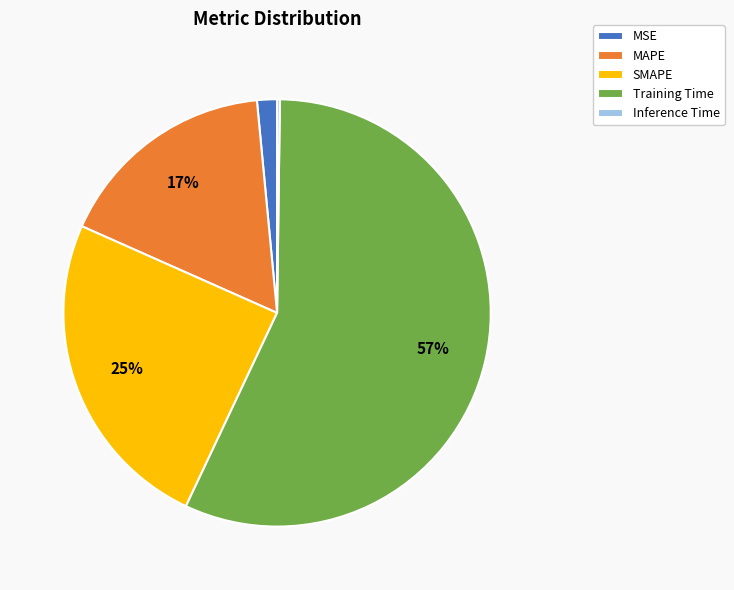

What is the largest slice in the pie chart?

Training Time